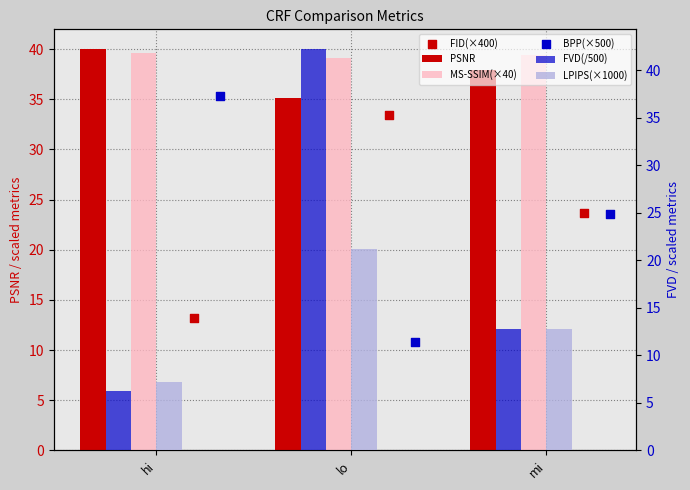

Which series has the largest Y range (max minus min)?

FVD(/500)